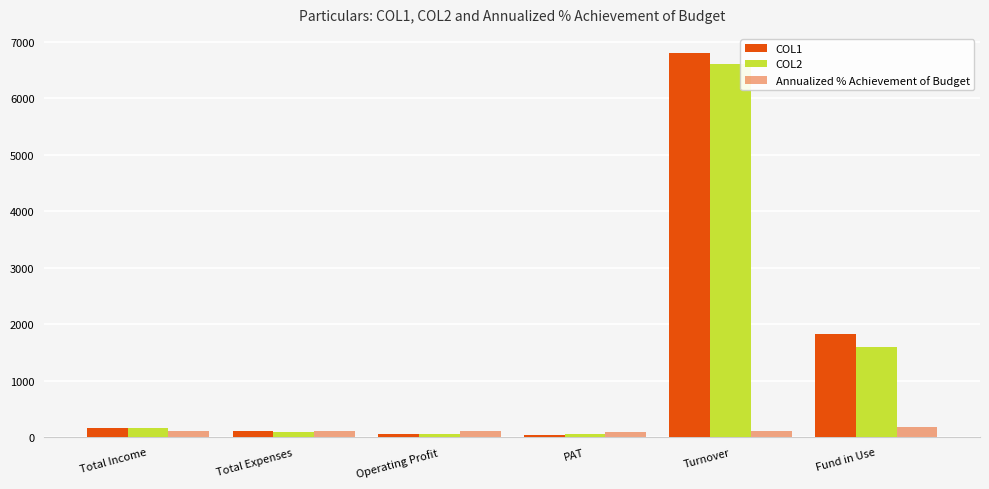

Reading left to right, list all the values displayed in this chart.

COL1: 158.3	102.2	53.8	44.5	6799.1	1833.1
COL2: 153.5	97.2	56.2	48.5	6600.0	1600.0
Annualized % Achievement of Budget: 103.1	105.1	99.1	91.7	103.0	172.1